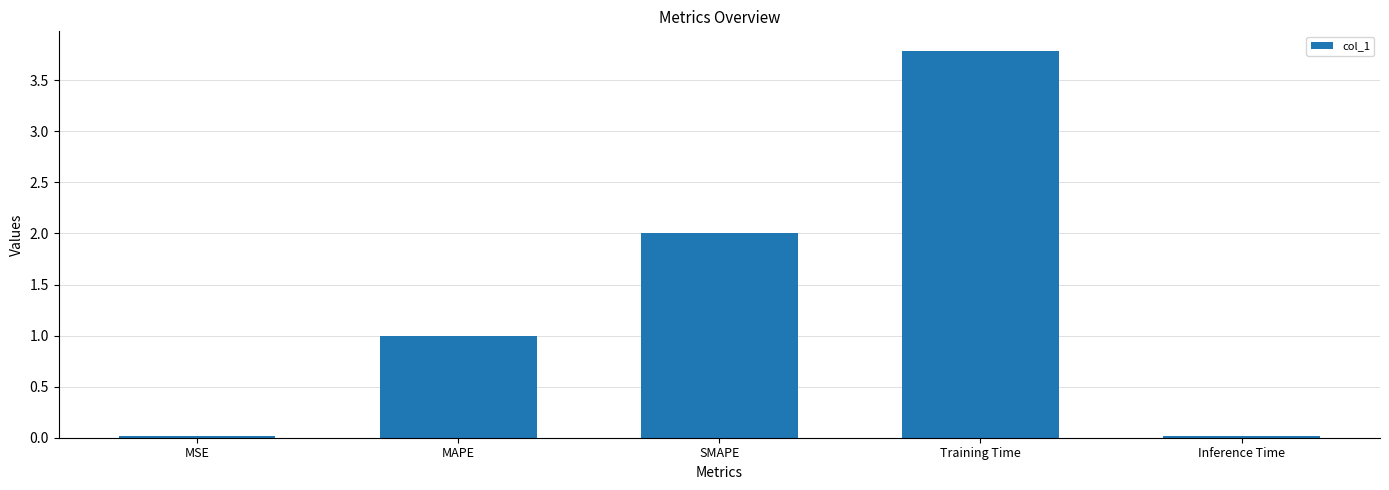

What position from the left is SMAPE?

3